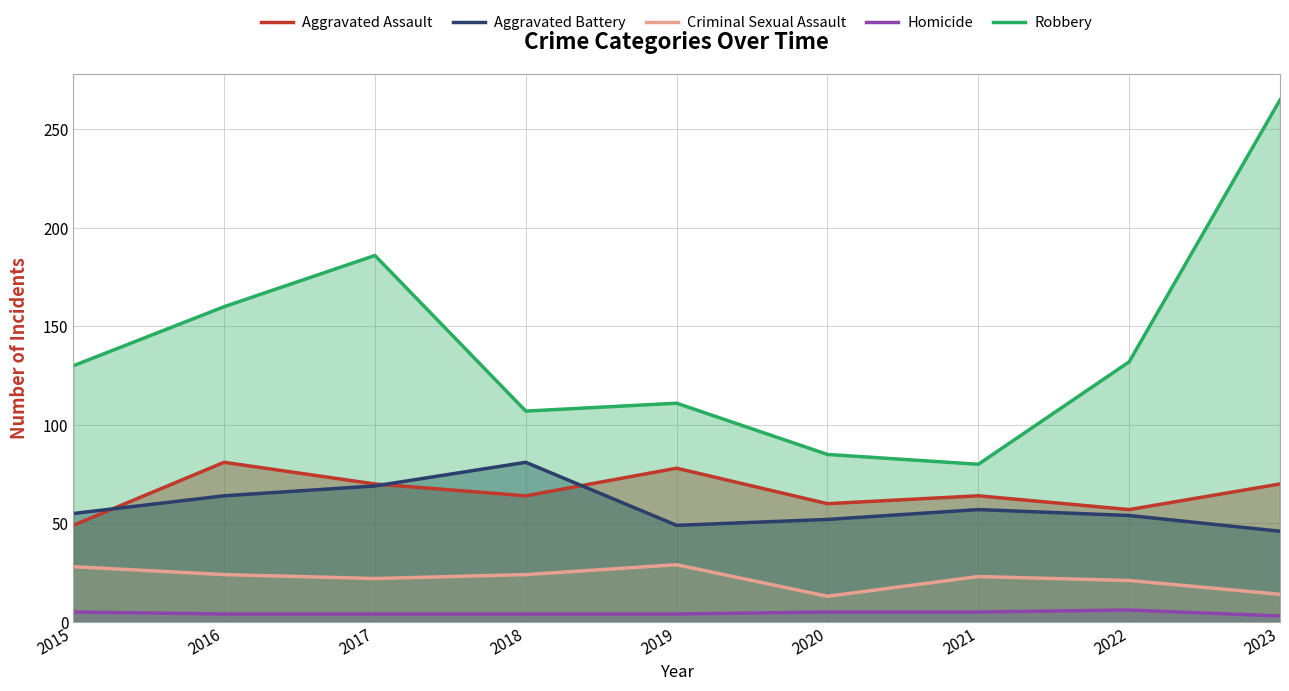

How many times do Aggravated Assault and Aggravated Battery cross each other?

3